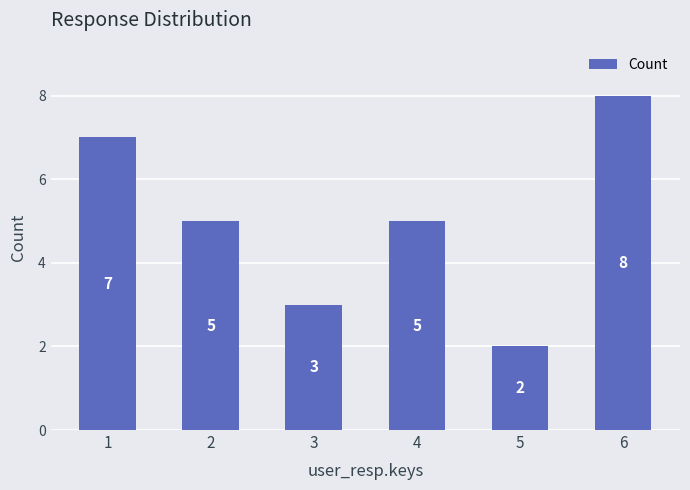

Read the value at 6.

8